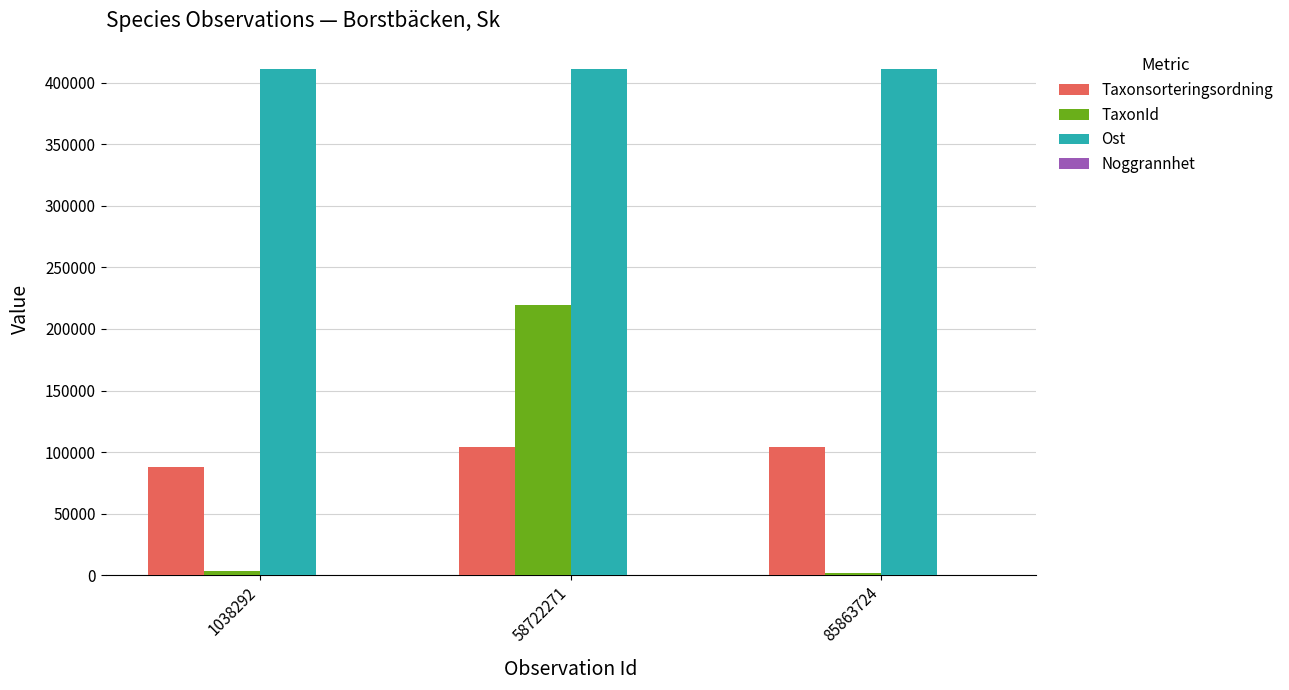

At which category is the sum across all series the highest?

58722271